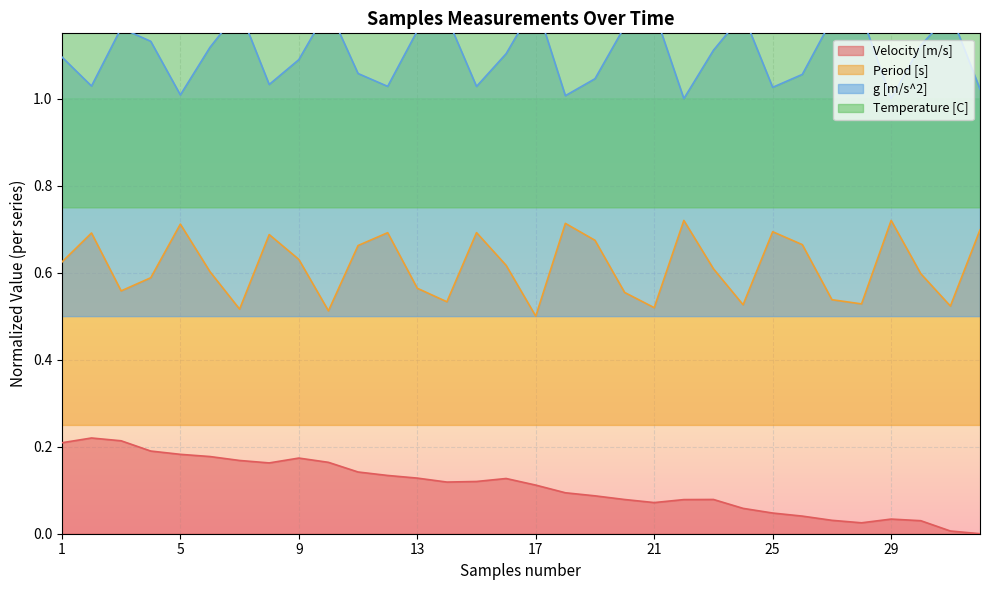

What are all the series names shown in the legend?

Velocity [m/s], Period [s], g [m/s^2], Temperature [C]